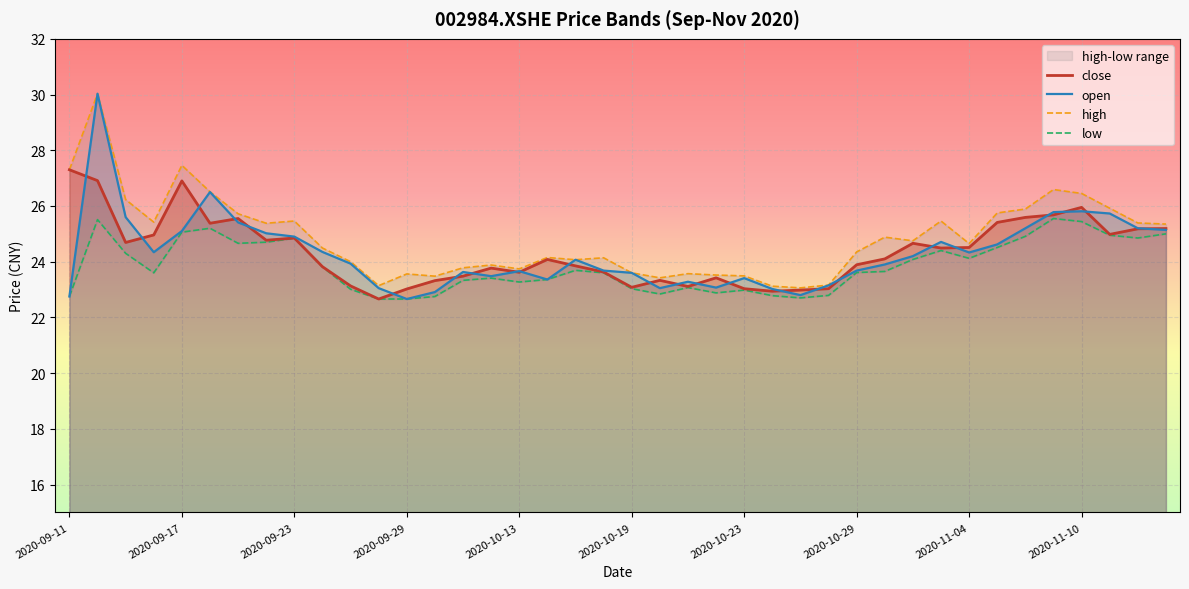

Is the value of open at 2020-10-19 greater than the value of close at 2020-09-23?

No